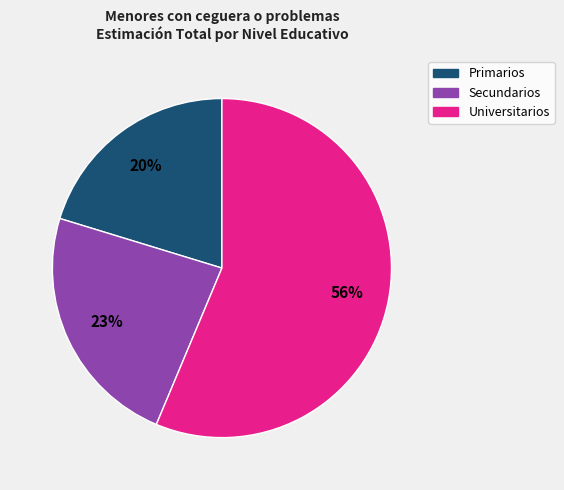

The Primarios slice represents 33% of the pie. True or false?

False